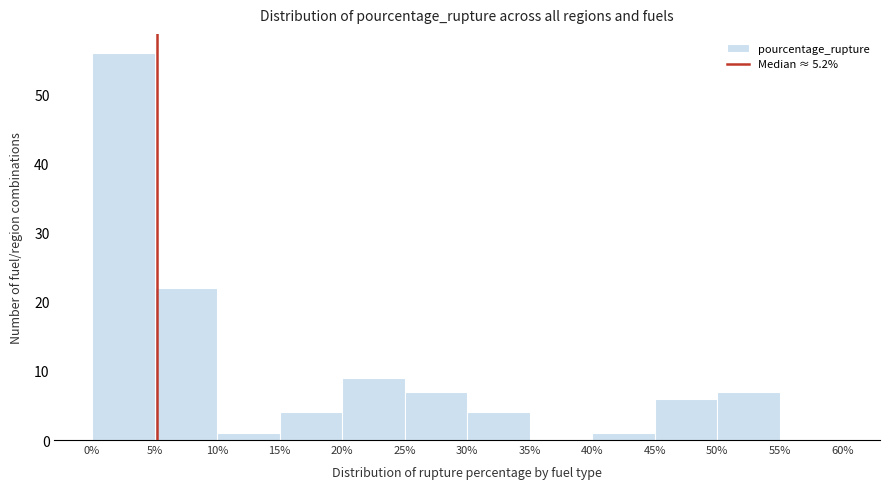

Reading left to right, transcribe this chart: for each bar, give the range it covers on the x-axis and its height. The values are not printed on the chart, so give them approximately, as read against the axis.

0% to 5%: 56
5% to 10%: 22
10% to 15%: 1
15% to 20%: 4
20% to 25%: 9
25% to 30%: 7
30% to 35%: 4
35% to 40%: 0
40% to 45%: 1
45% to 50%: 6
50% to 55%: 7
55% to 60%: 0